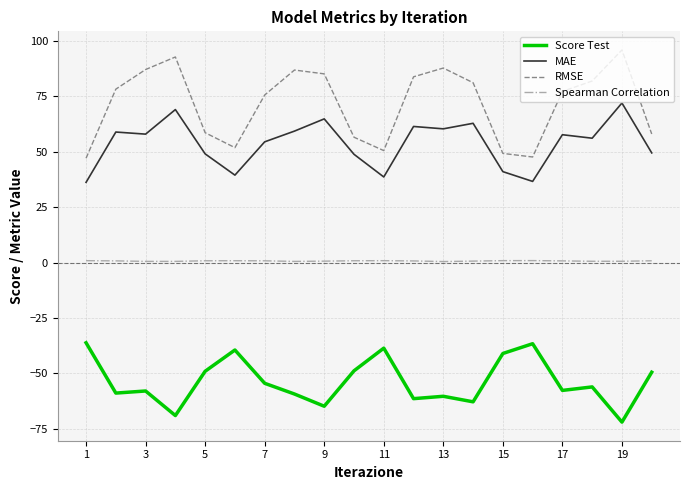

Rank the series by their maximum value, from highest to lowest.

RMSE, MAE, Spearman Correlation, Score Test